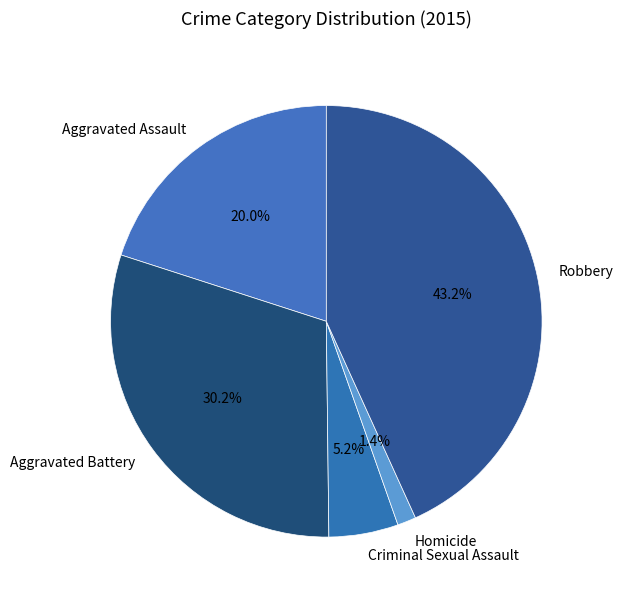

To the nearest percent, what is the combined percentage of Aggravated Battery and Aggravated Assault?

50%